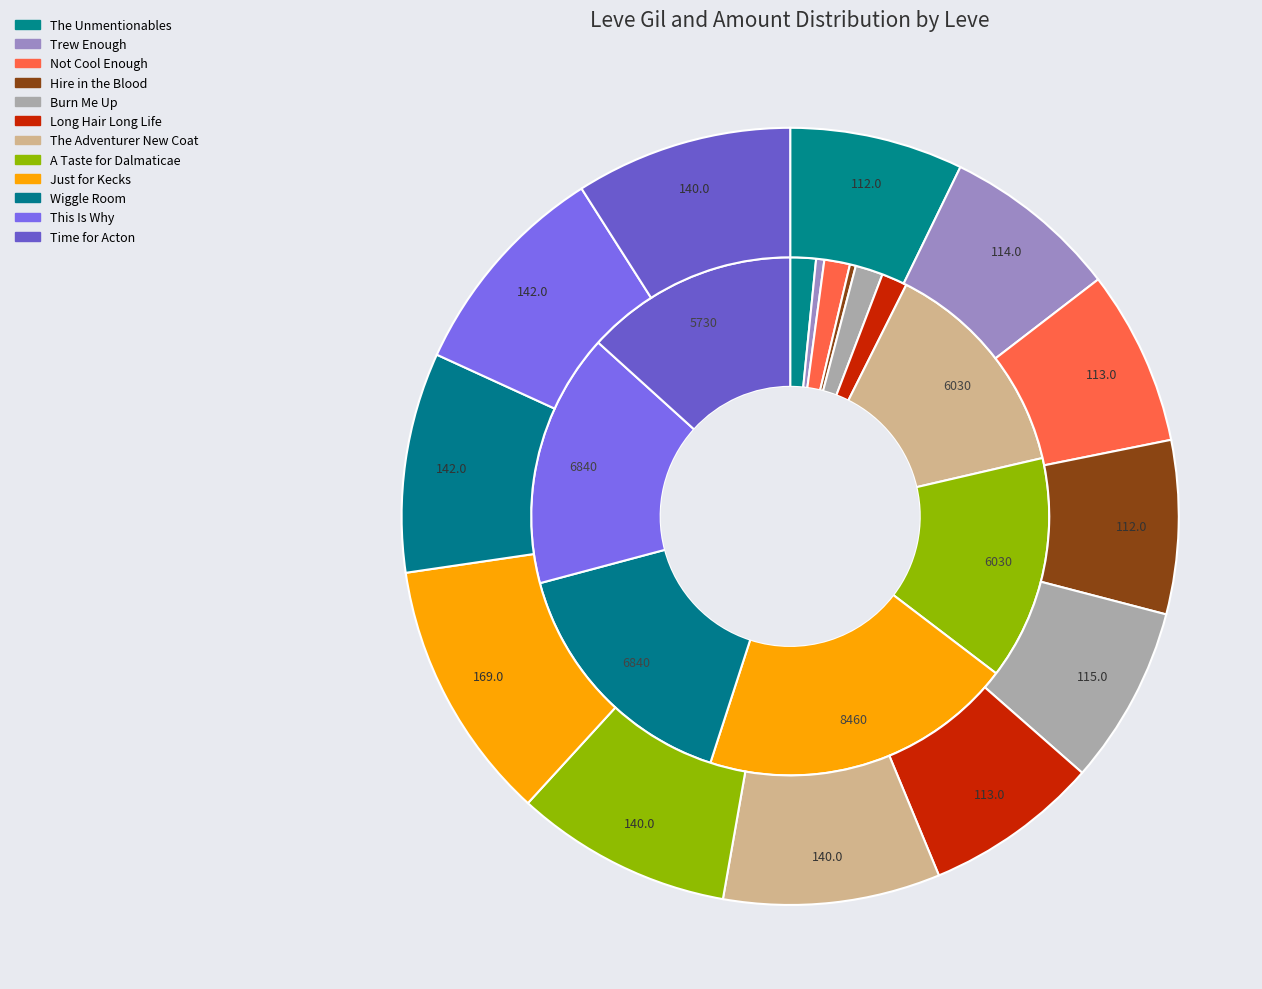

Which category has the biggest portion of the pie?

Just for Kecks